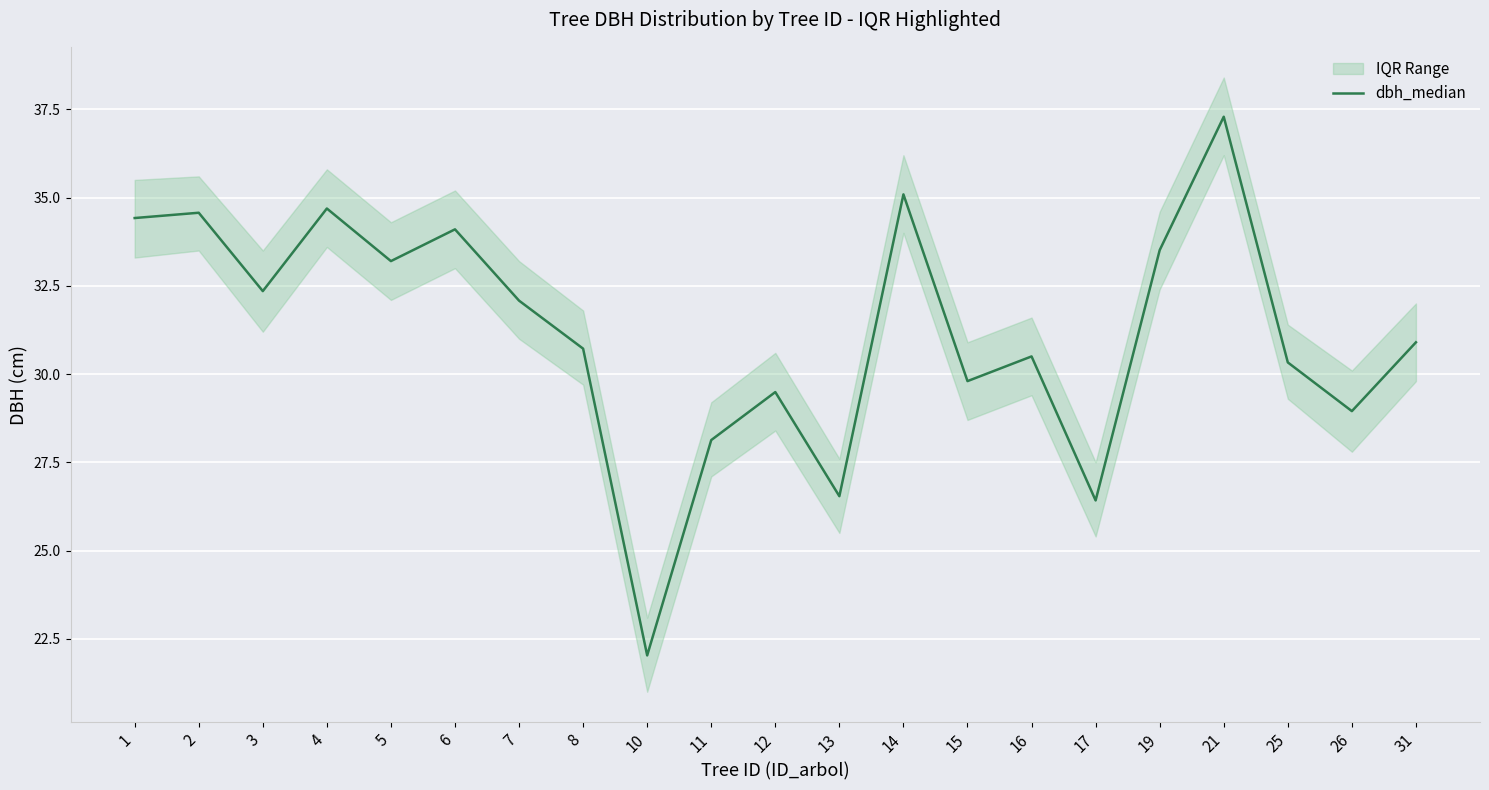

Reading left to right, what are all the values shown in this chart?

34.4	34.6	32.4	34.7	33.2	34.1	32.1	30.7	22.0	28.1	29.5	26.5	35.1	29.8	30.5	26.4	33.5	37.3	30.3	28.9	30.9